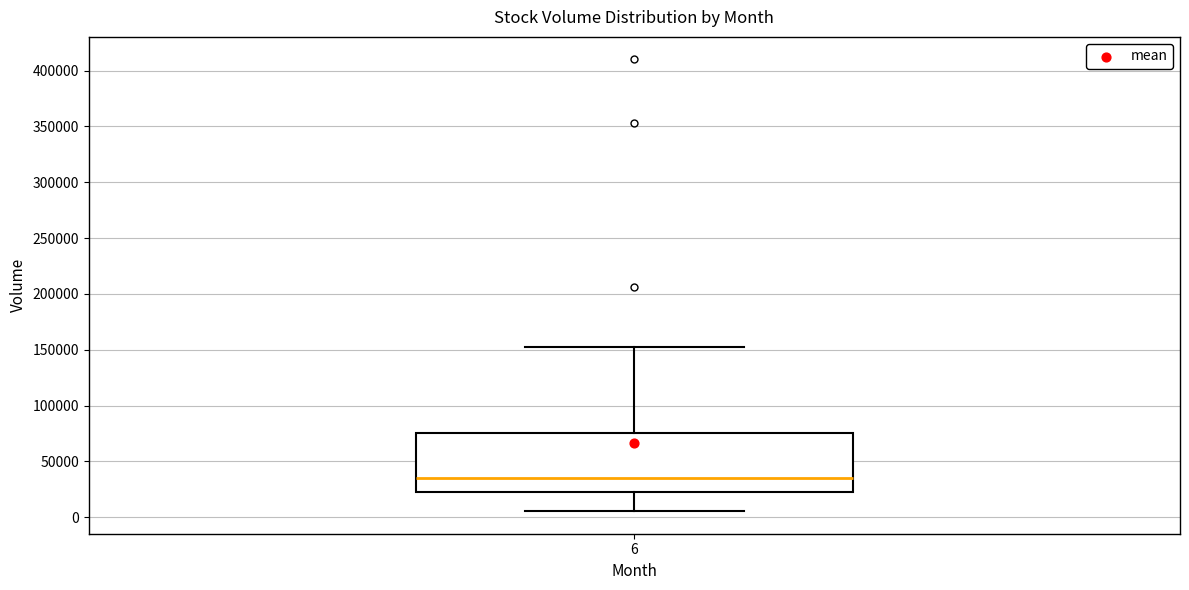

Transcribe this box plot: give where the median line is, the range the box spans, and where the two whiskers end, as read against the y-axis. The values are not printed on the chart, so give them approximately, as read against the axis.

median 35000, box 25000 to 75000, whiskers 5000 to 150000